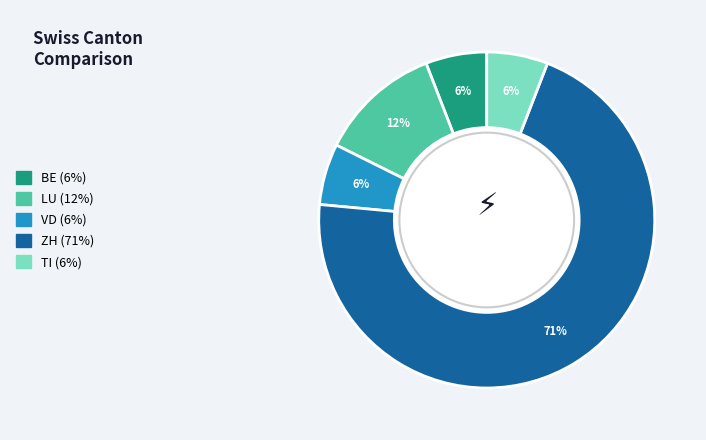

Does any single category account for the majority?

Yes